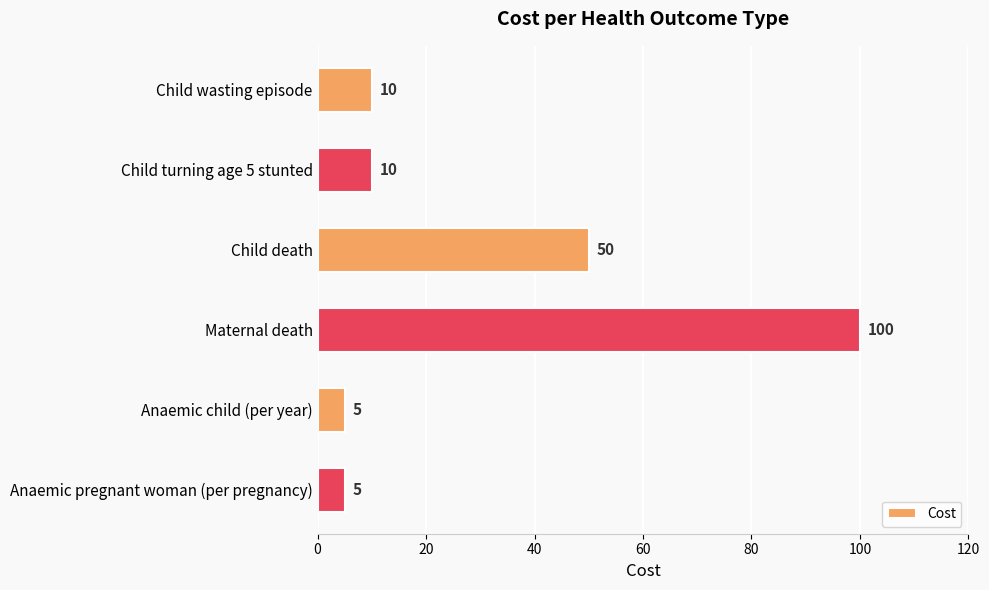

Between Child wasting episode and Maternal death, which is larger?

Maternal death